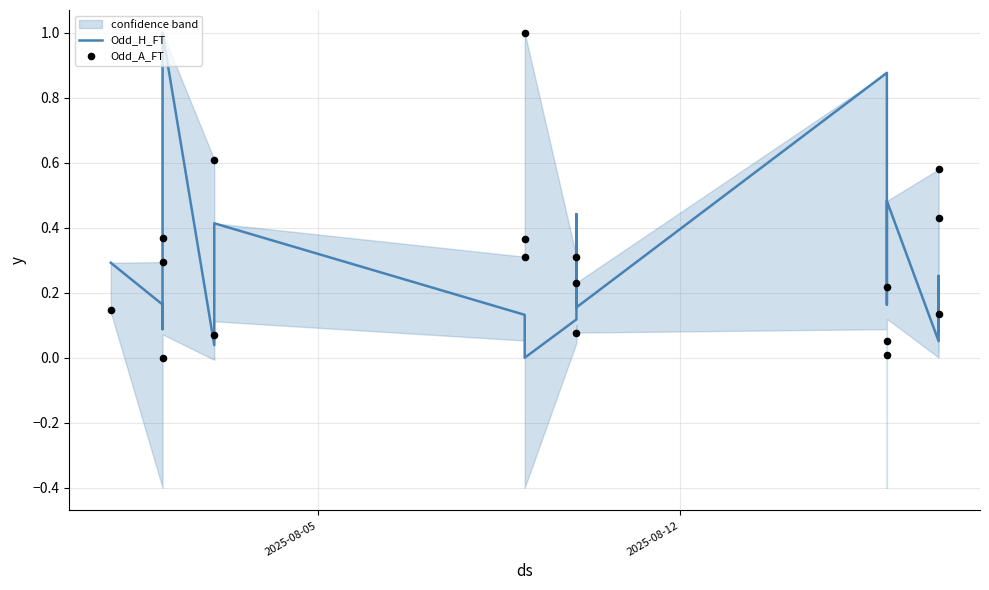

Which series has the widest spread of Y values?

Odd_H_FT